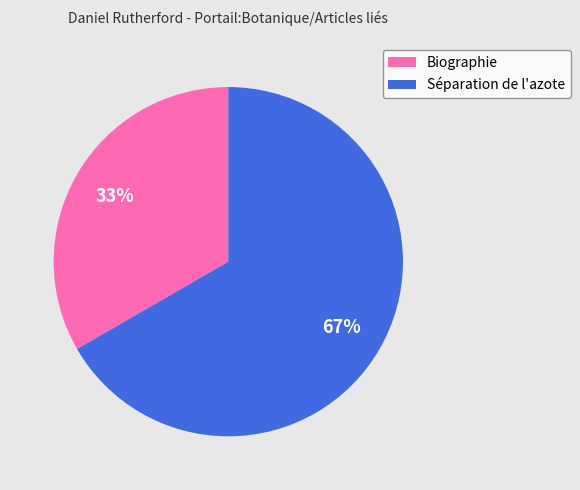

To the nearest percent, what portion does Séparation de l'azote represent?

67%